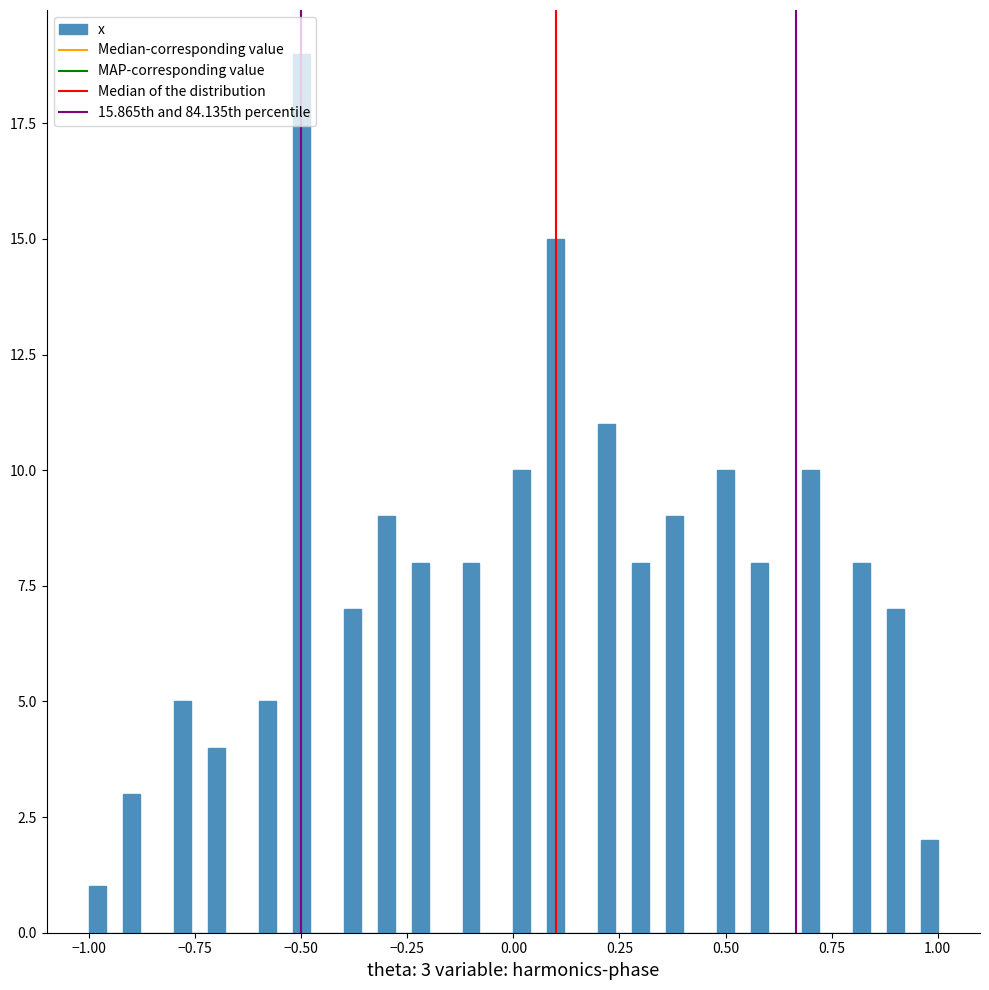

Around what value on the x-axis is the tallest bar? Give the approximate position of its centre, as read against the axis.

-0.50